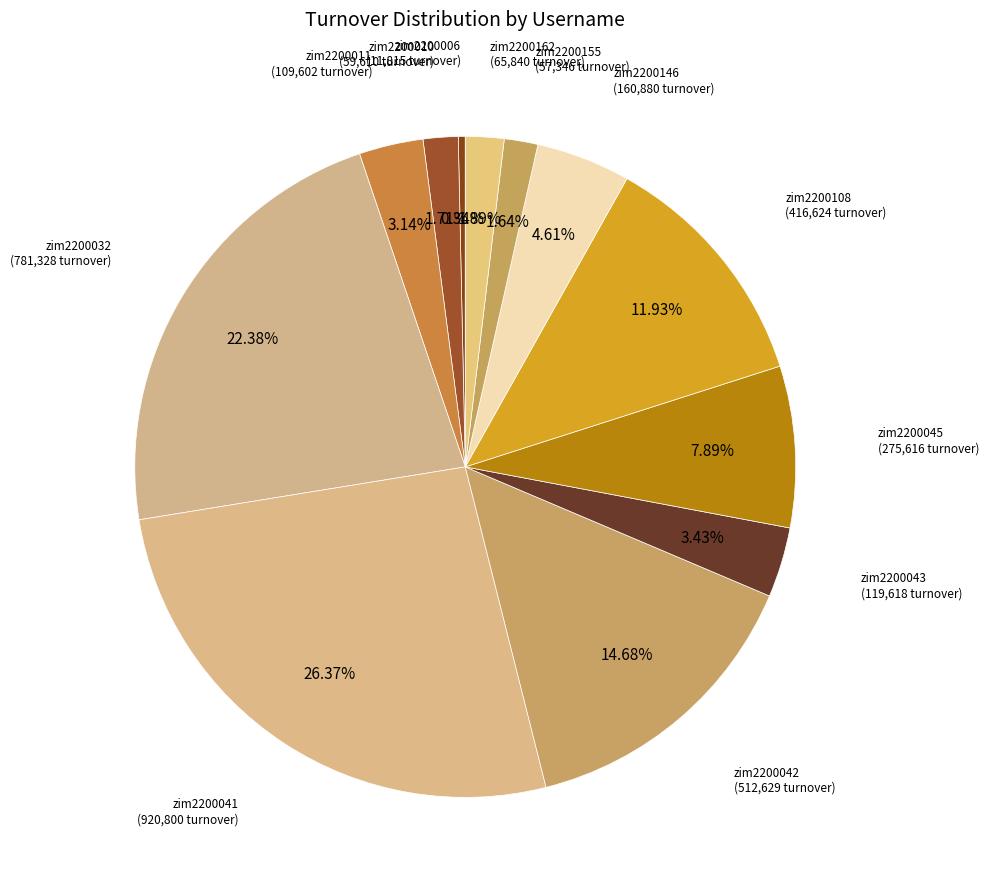

The zim2200043 slice represents 3% of the pie. True or false?

True